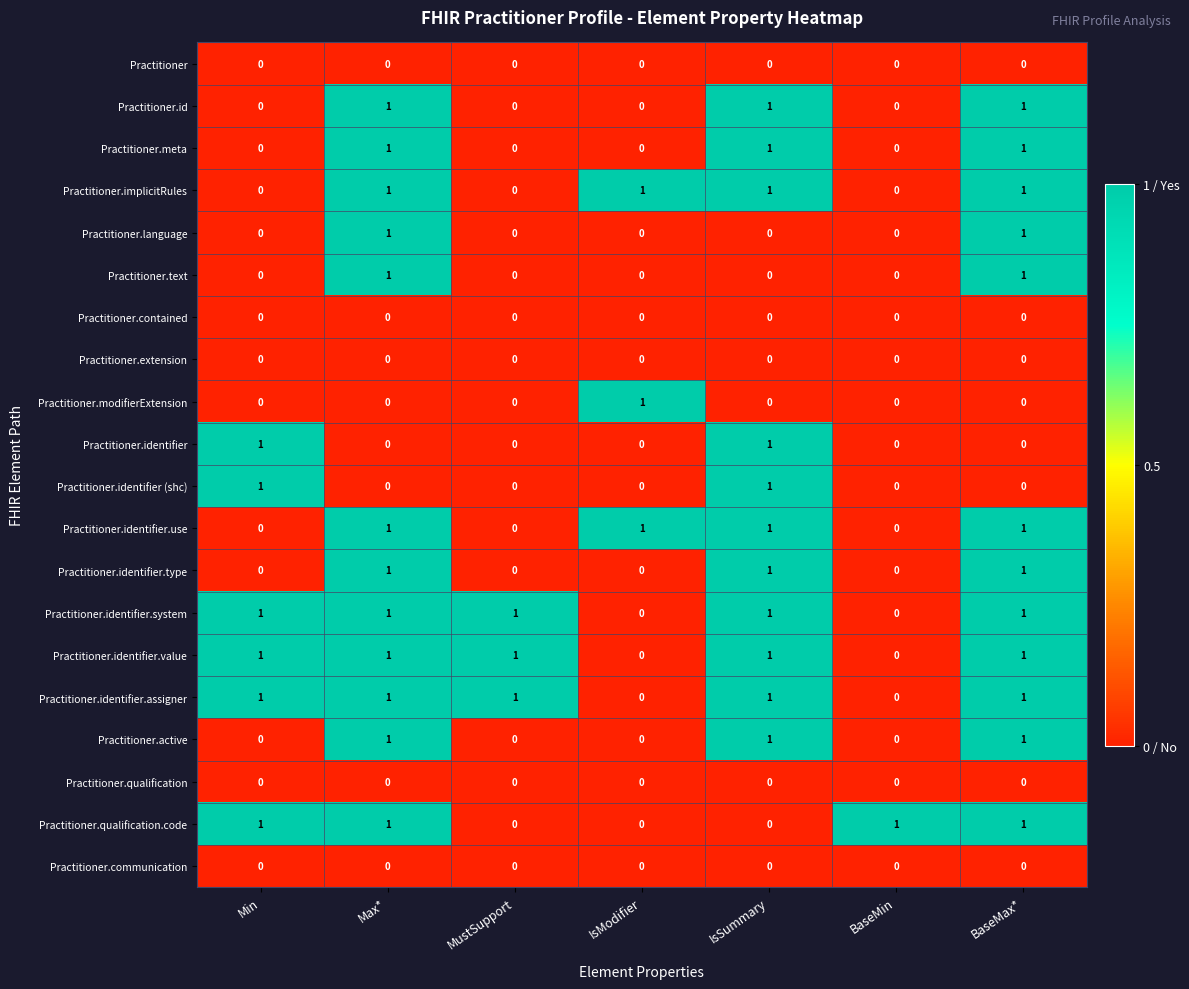

Is it true that Practitioner.id equals 1 at Max*?

True